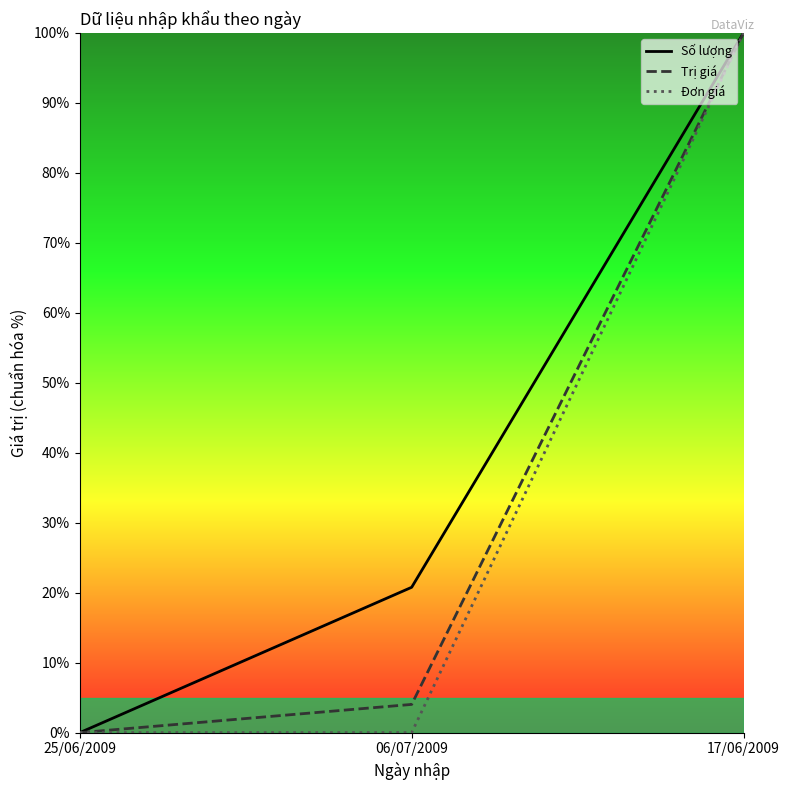

The Trị giá series shows 26.4 at 17/06/2009. True or false?

False